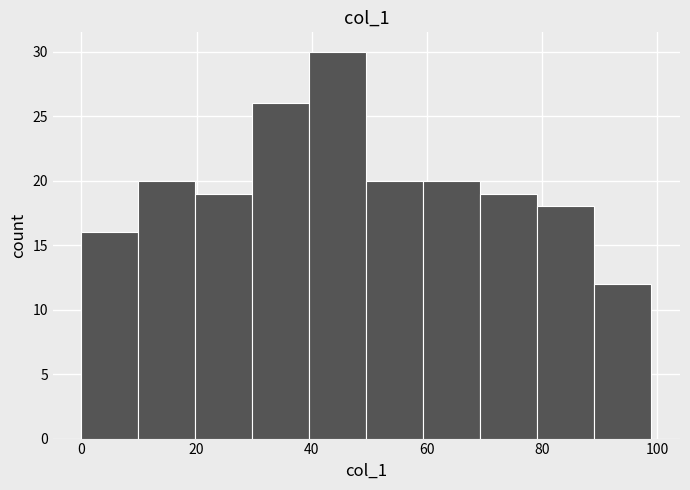

Over which range of the x-axis is the bar tallest?

40 to 50